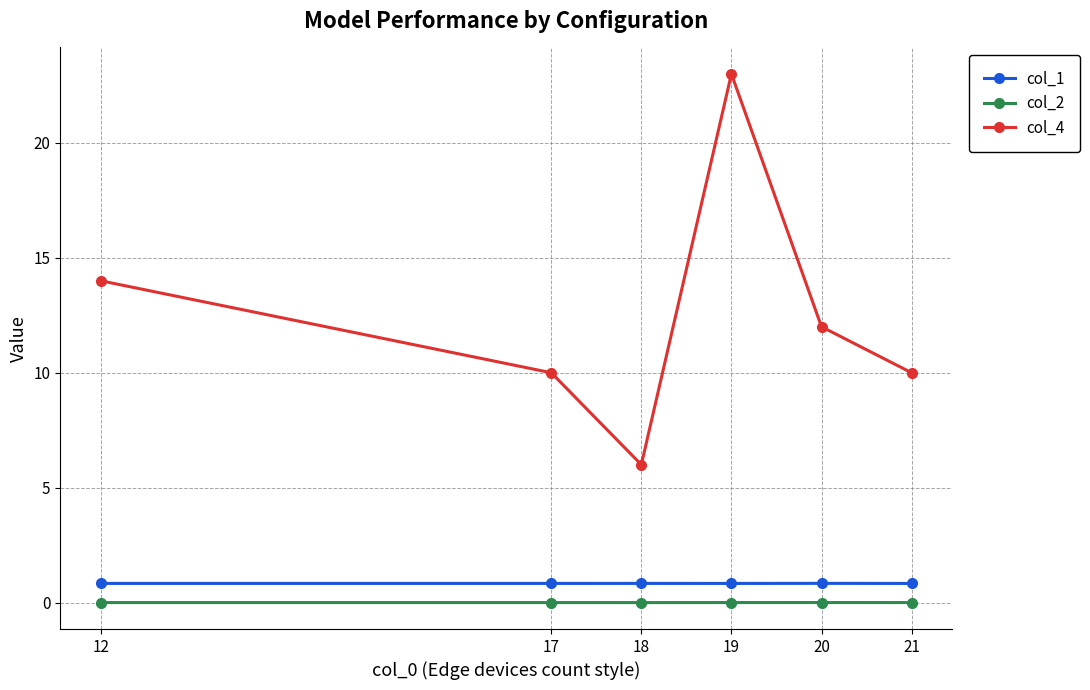

Is this an area chart (filled region under the line)?

No